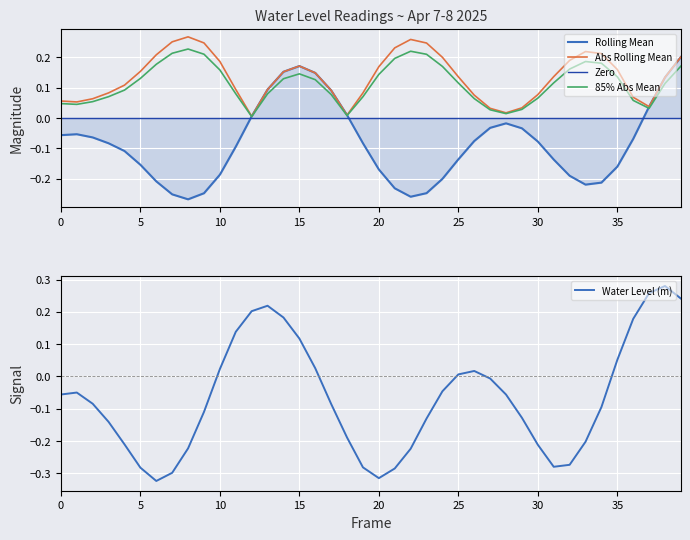

True or false: the data shows -0.1 at 2025-04-08 04:00.

False